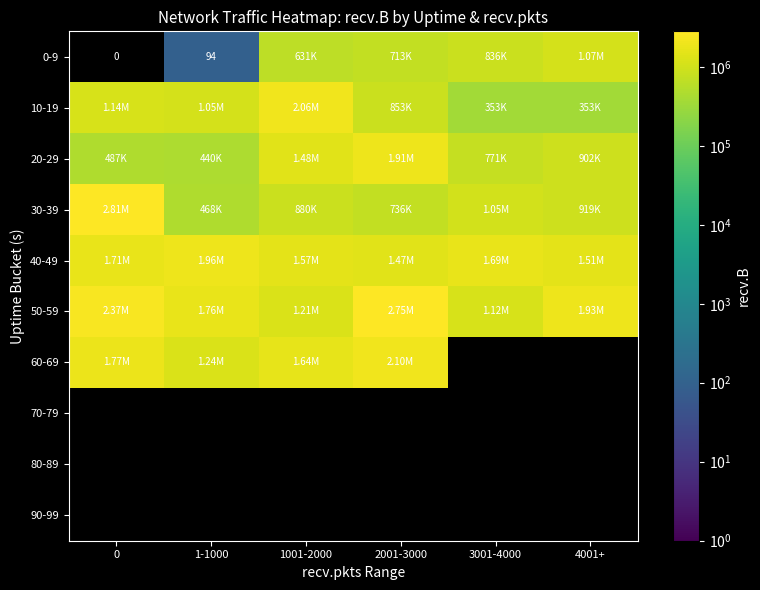

Between 1-1000 and 1001-2000, which series saw the biggest shift?

20-29